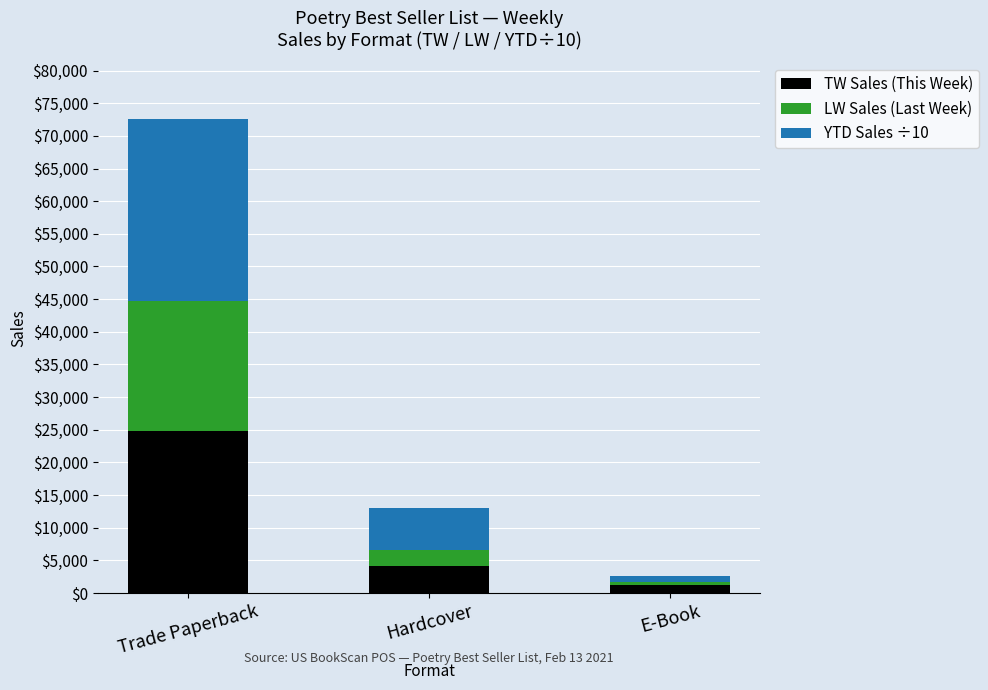

How many series are shown in this chart?

3